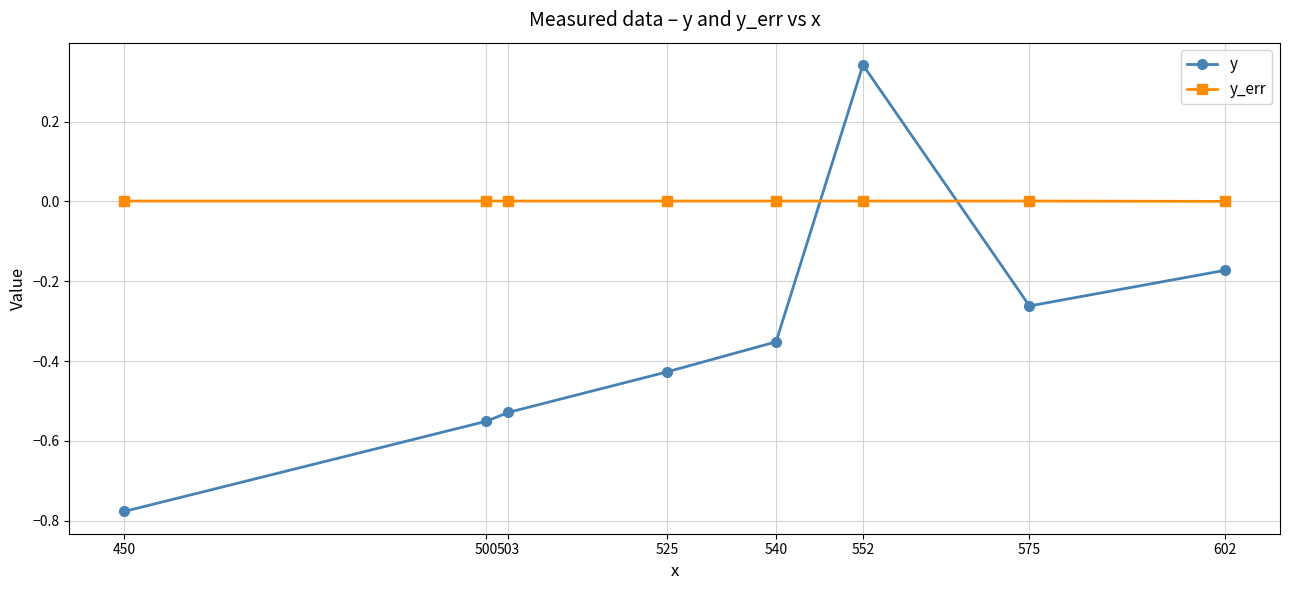

The value of y_err at 500 is 0.0. True or false?

True